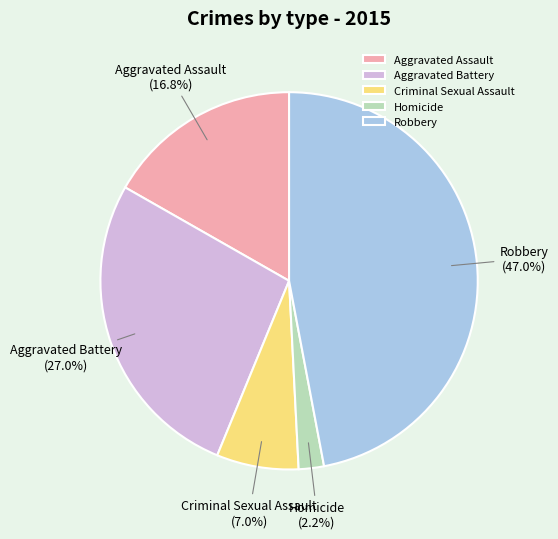

How many segments does this pie chart have?

5